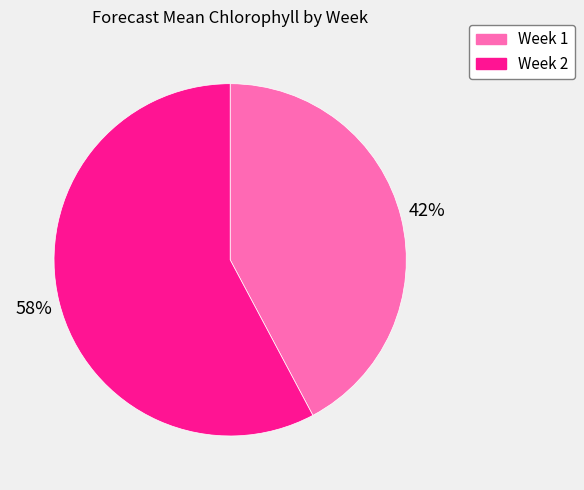

What is the smallest slice in the pie chart?

Week 1